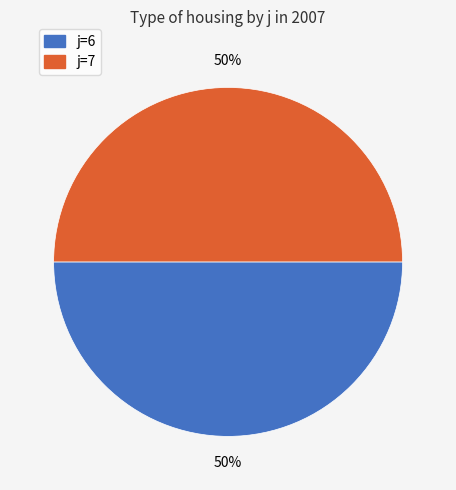

To the nearest percent, what is the average slice percentage?

50%